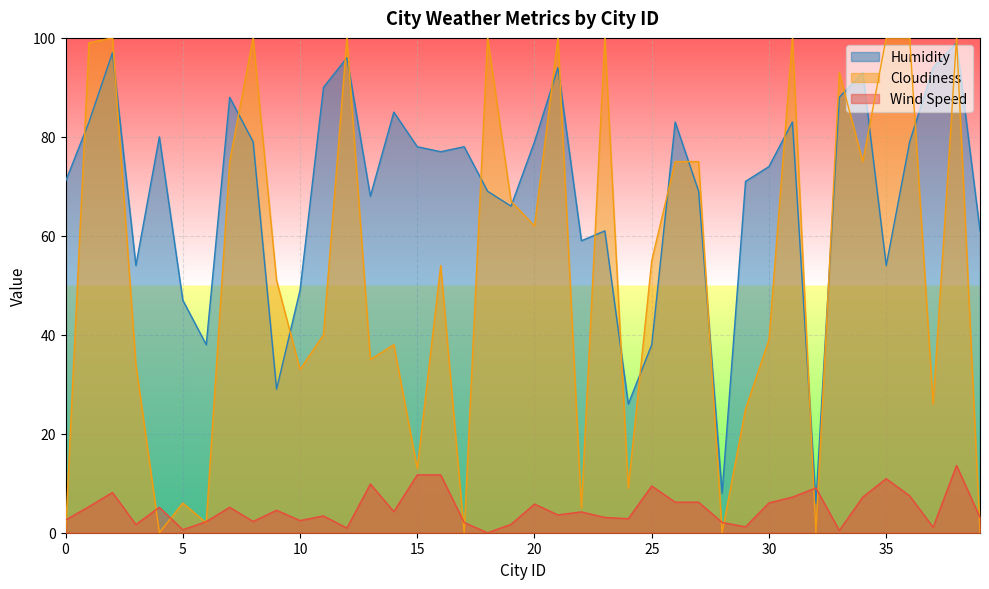

What is the difference between the Cloudiness values at 35 and 22?

95.0